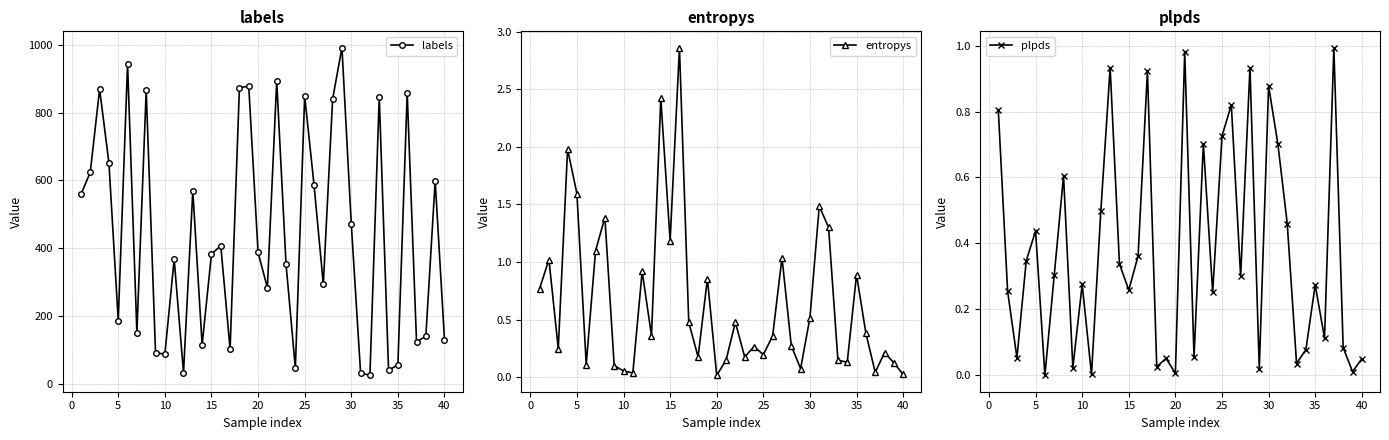

At how many categories does at least one series exceed 636?

12